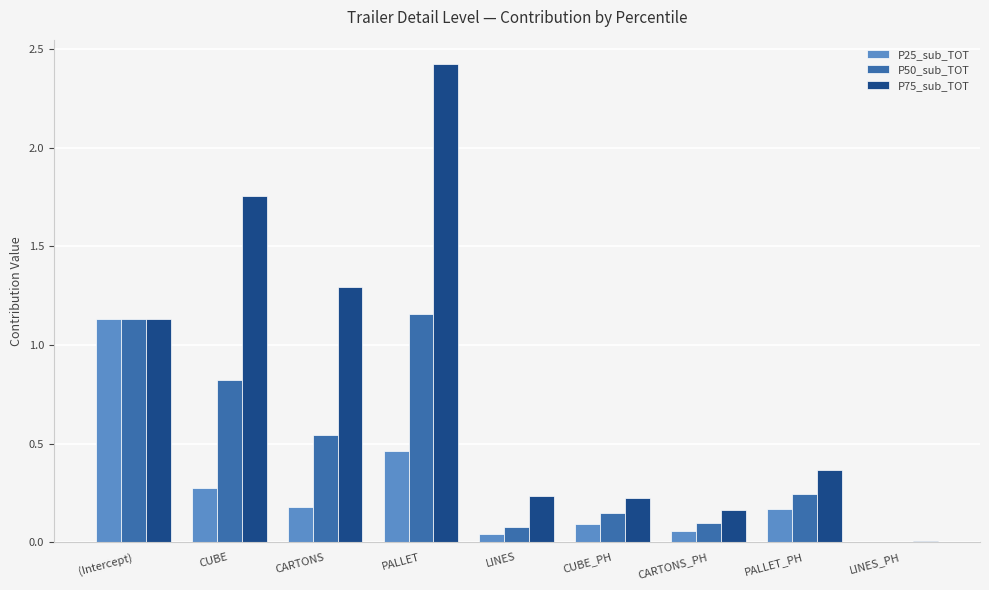

What is the sum of all P50_sub_TOT values?

4.2